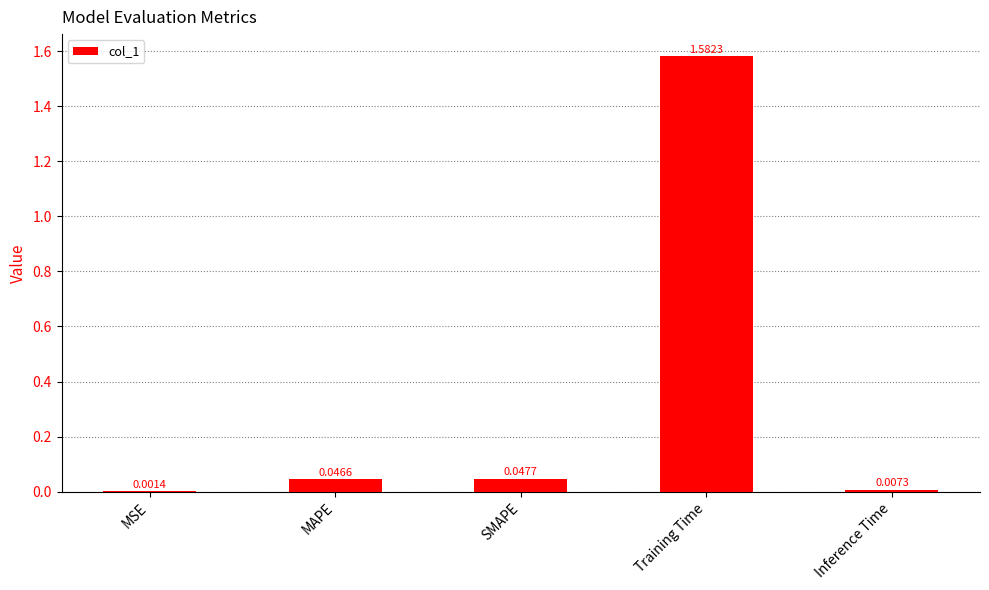

Where is the data nearest to the value 0?

MSE